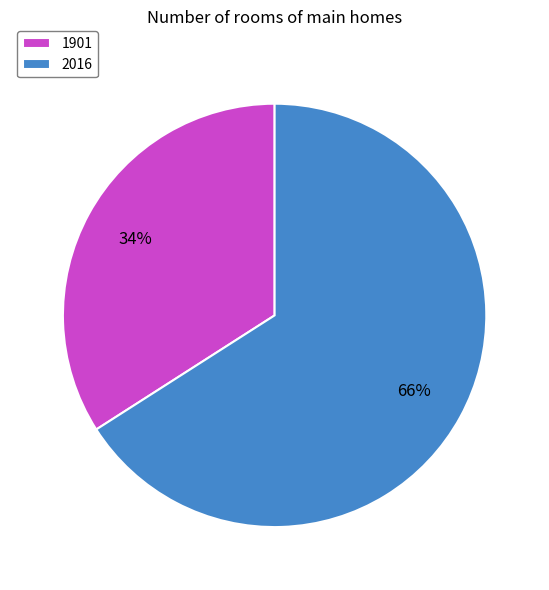

Does 2016 account for over 50% of the chart?

Yes